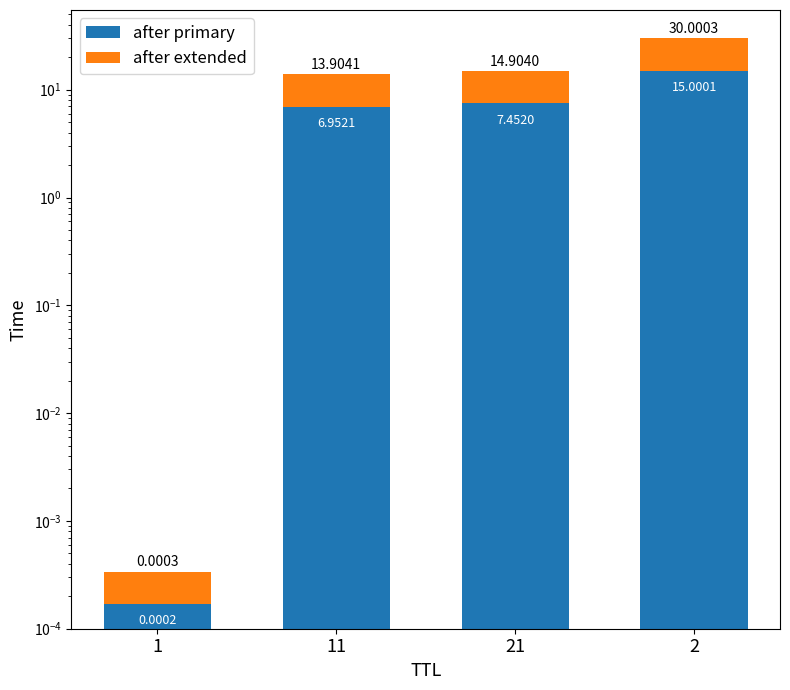

How many values in the after extended series exceed 7?

2